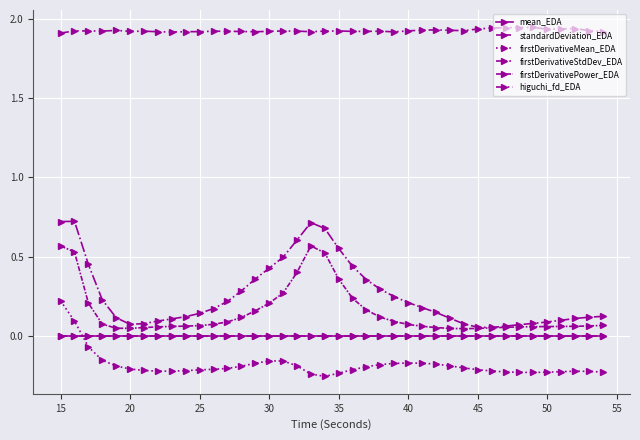

How many distinct data groups are displayed?

6